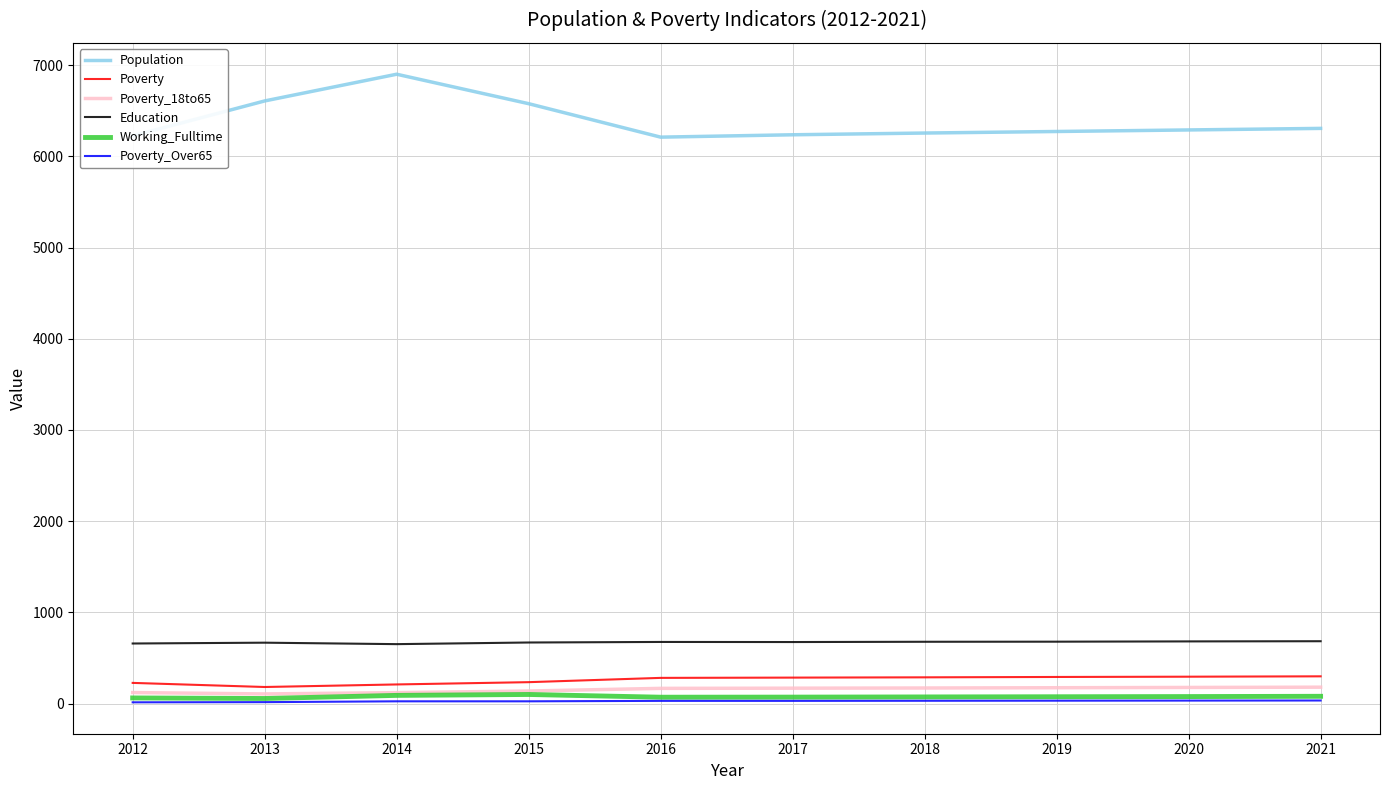

Is it true that Poverty_Over65 equals 32 at 2020?

True